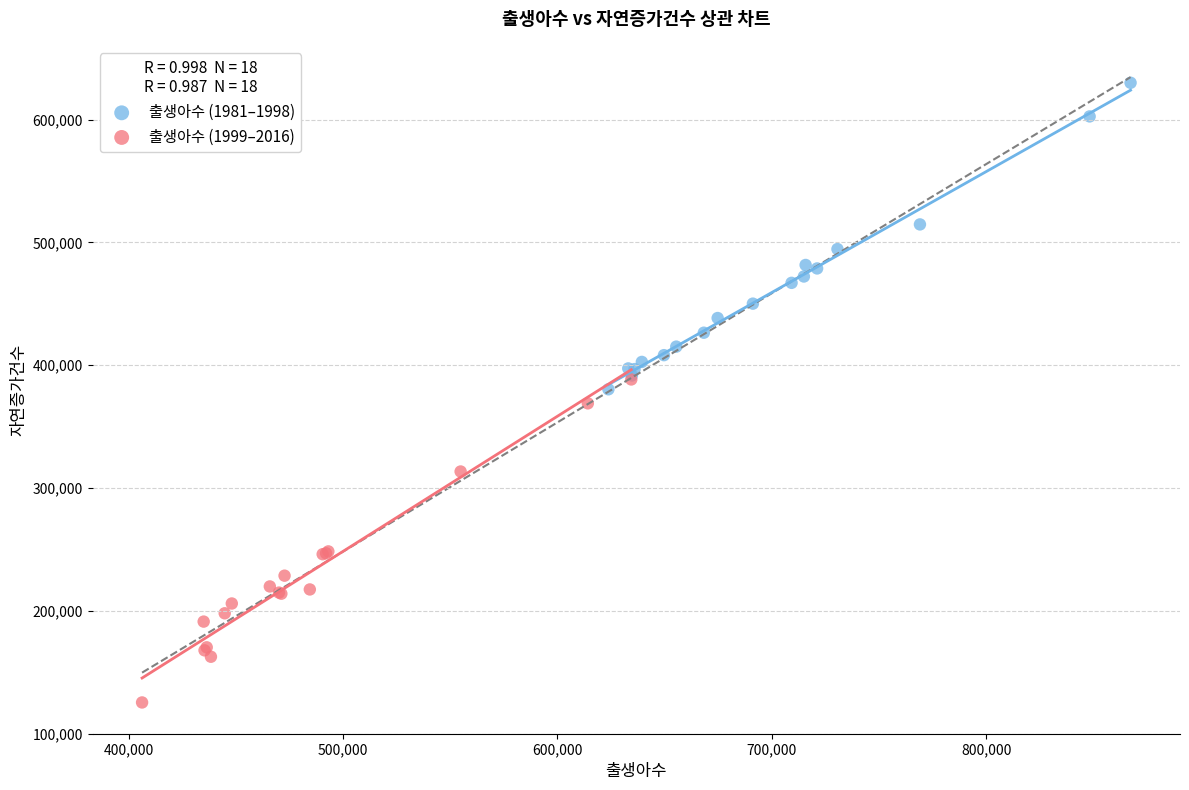

What are all the series names shown in the legend?

출생아수 (1981–1998), 출생아수 (1999–2016)